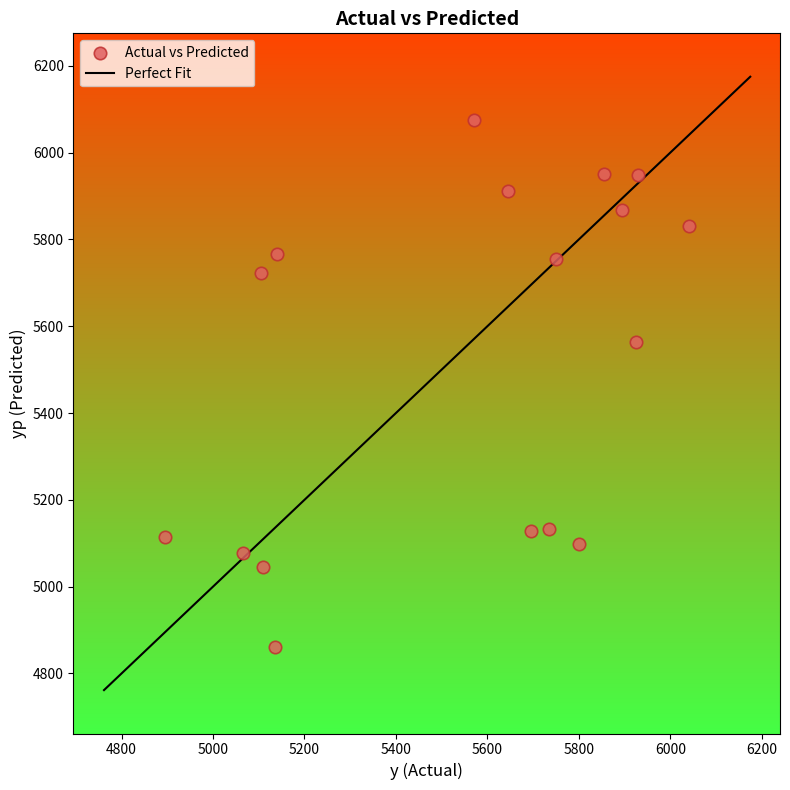

What Y value in the scatter plot is closest to 5468?

5563.2